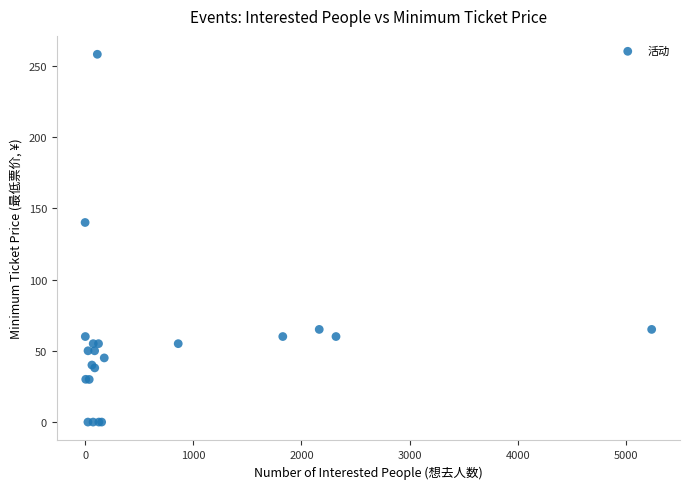

What Y value in the scatter plot is closest to 129?

140.0